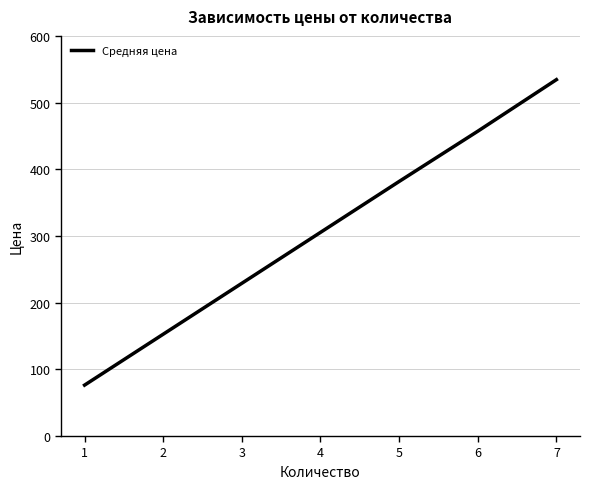

Is it true that the value at 5 is 186.4?

False